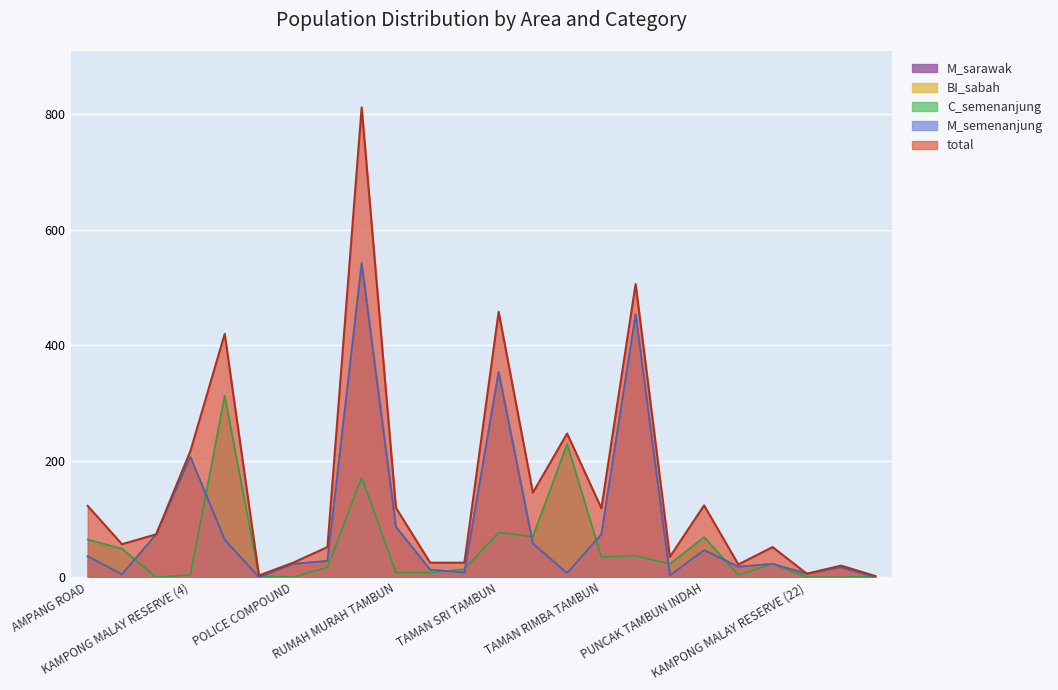

What is the difference between the second highest and second lowest values in the C_semenanjung series?

230